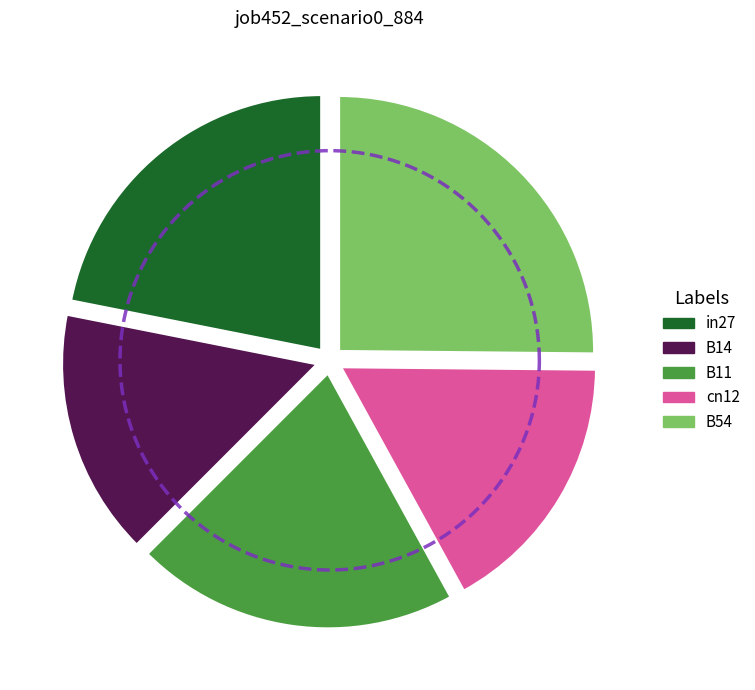

Does B54 account for over 50% of the chart?

No